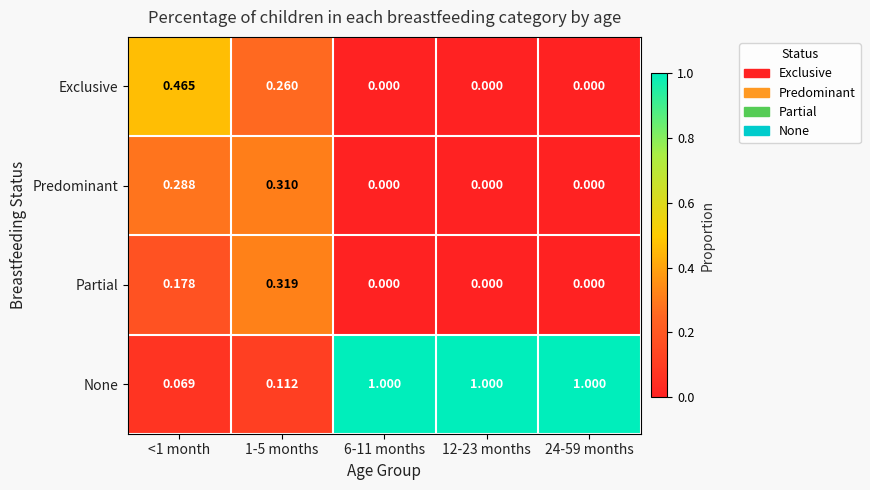

Is the value of None at 6-11 months greater than the value of Partial at <1 month?

Yes